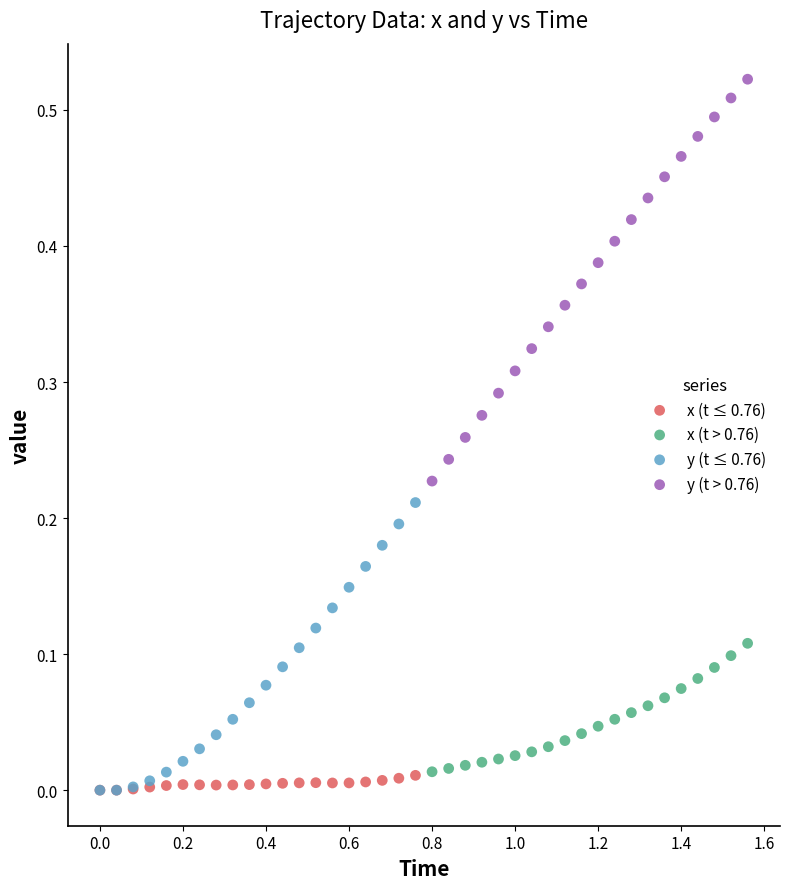

Which series reaches the maximum Y coordinate?

y (t > 0.76)